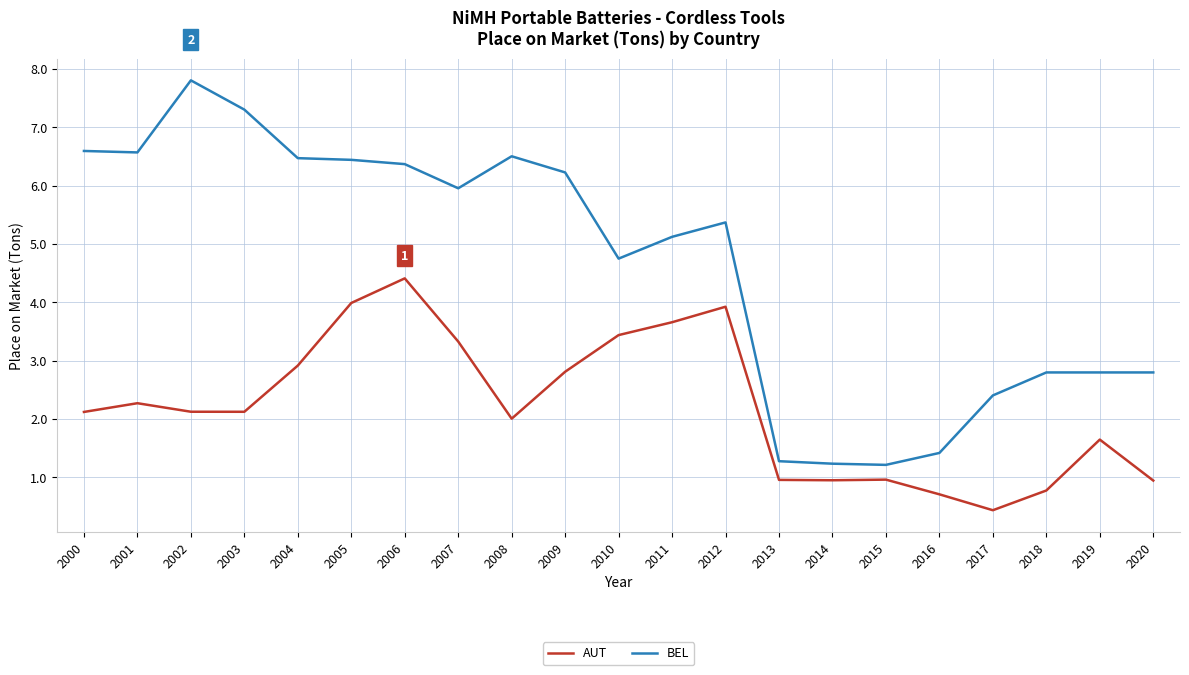

True or false: AUT and BEL cross at least once.

False